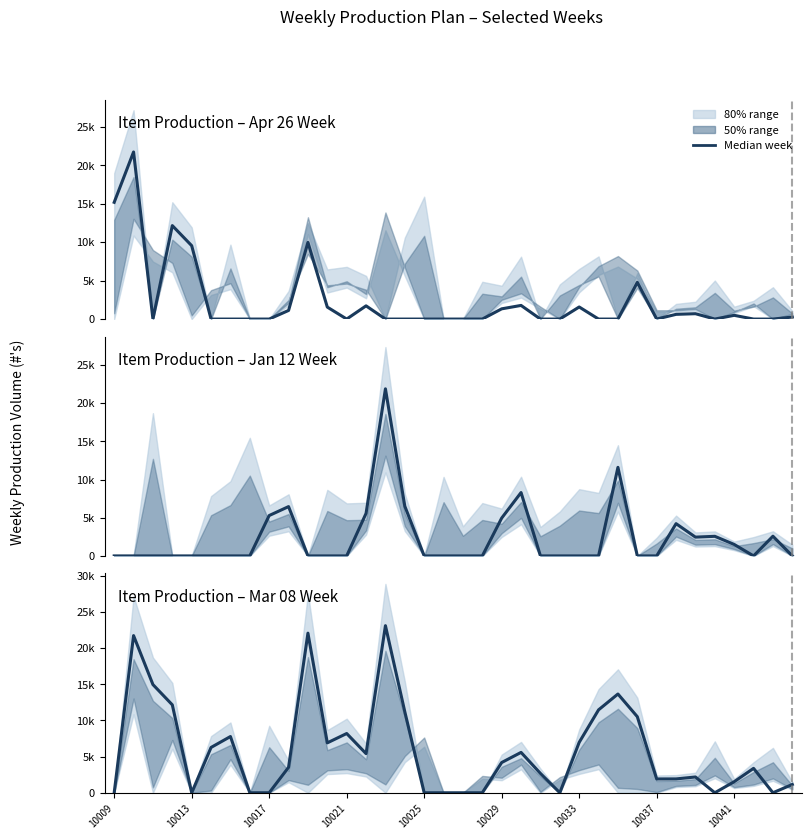

What is the sum of all Week Apr-26 values?

84498.6